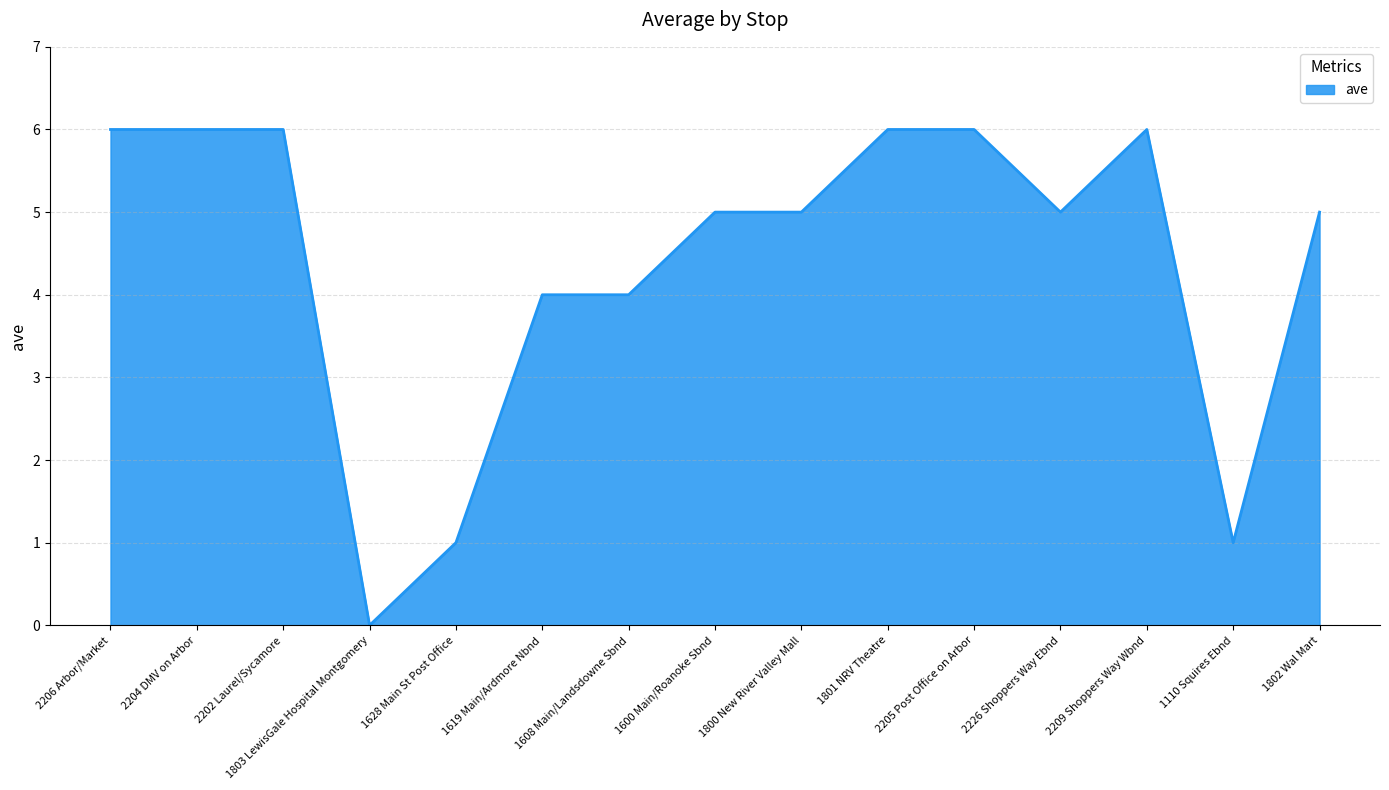

What is the difference between the values at 2206 Arbor/Market and 1802 Wal Mart?

1